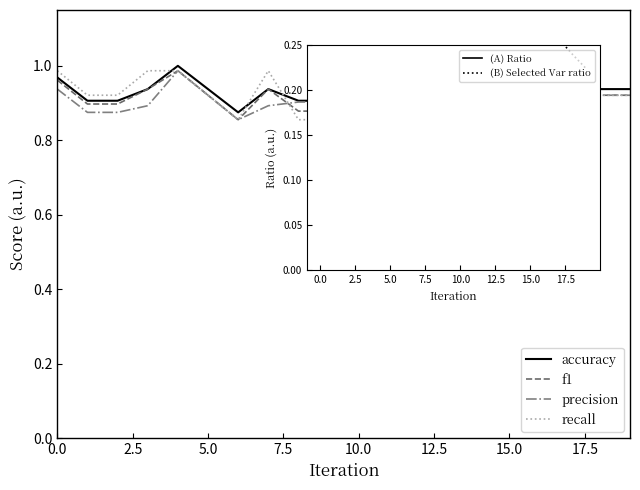

What is the difference between the highest and lowest values at 17.5?

0.5